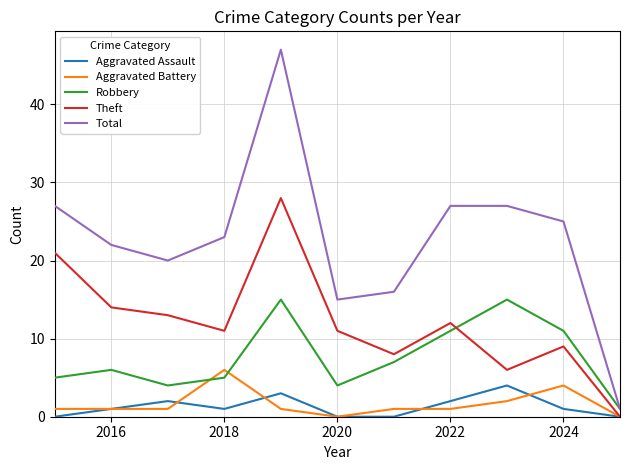

How many lines are shown in the chart?

5